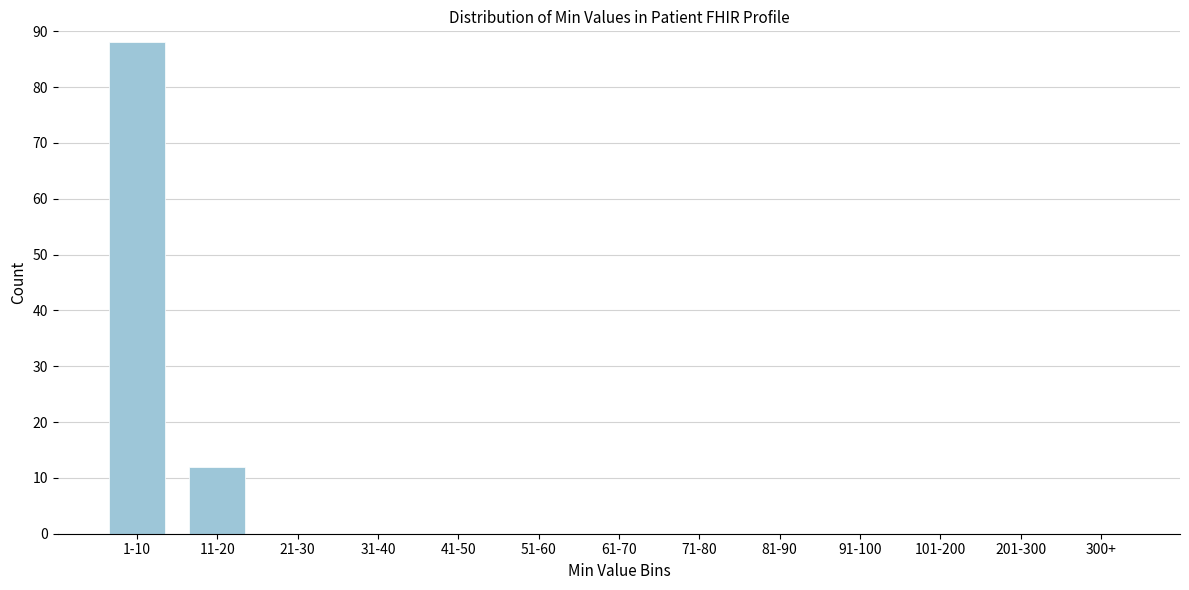

Reading right to left, transcribe all the data shown in this chart.

300+=0	201-300=0	101-200=0	91-100=0	81-90=0	71-80=0	61-70=0	51-60=0	41-50=0	31-40=0	21-30=0	11-20=12	1-10=88